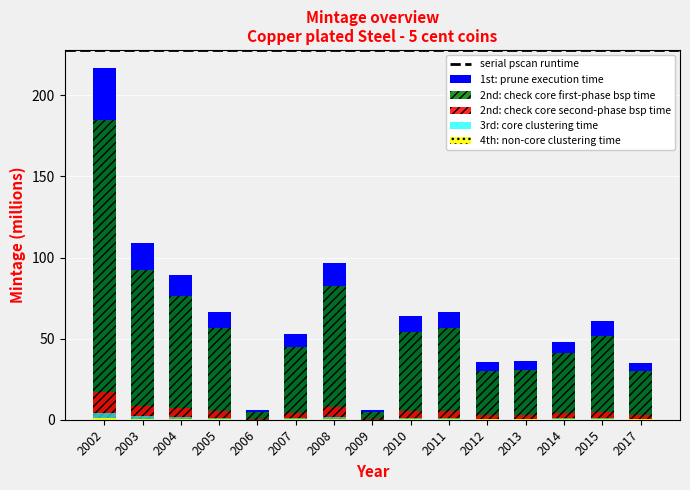

What is the value of the 5th bar from the left?

5.7